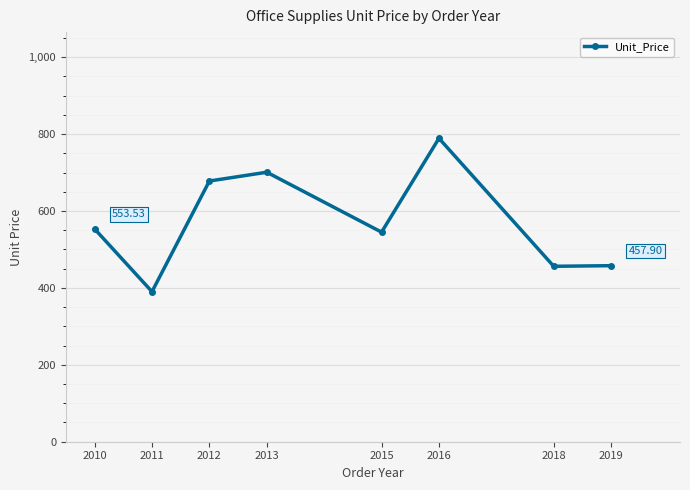

Is this an area chart (filled region under the line)?

No